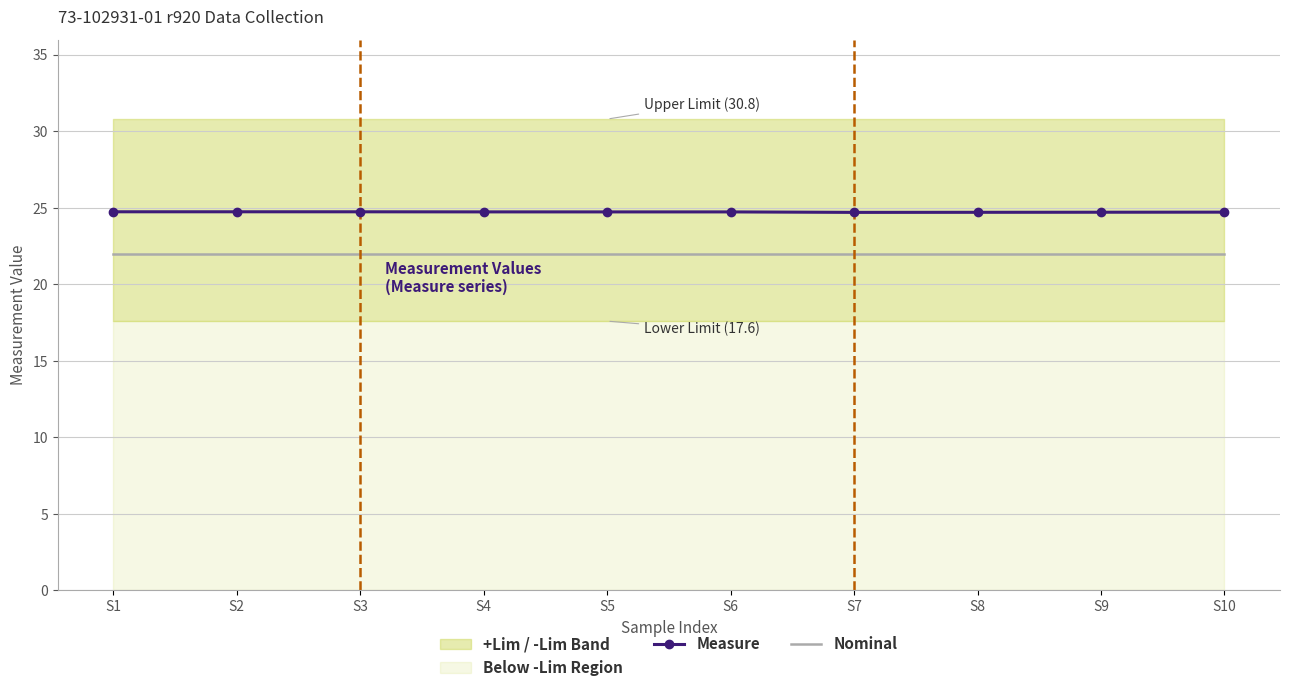

At which category is the sum across all series the highest?

S1